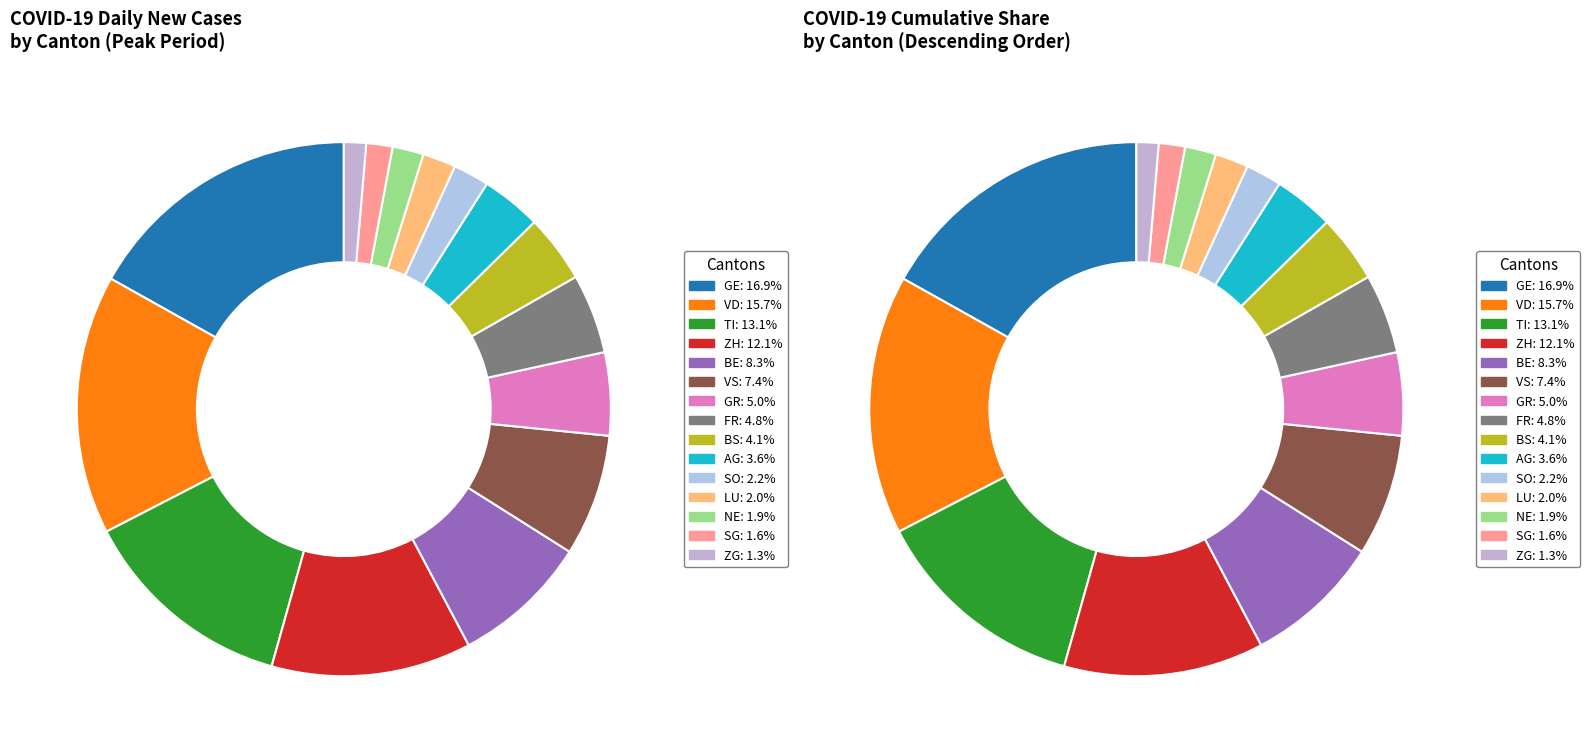

To the nearest percent, what is the difference between the ZH and LU slice percentages?

10%